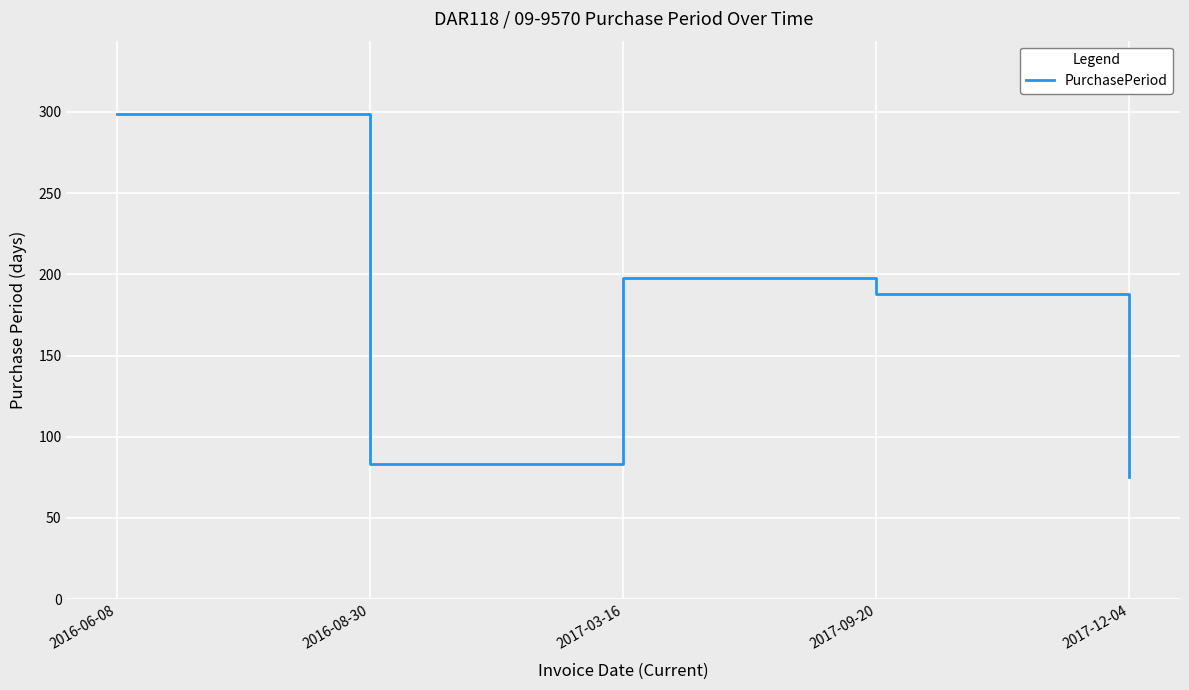

Count the number of data series in this chart.

1